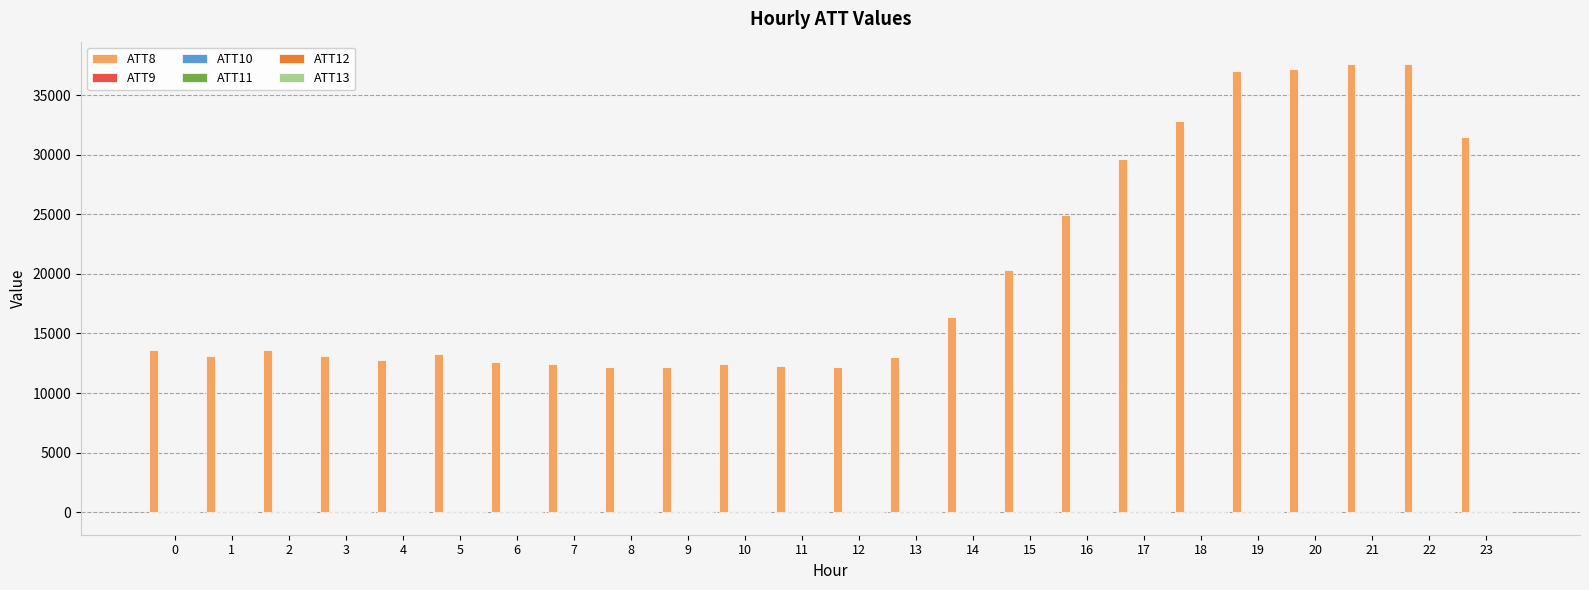

Count the number of data series in this chart.

6